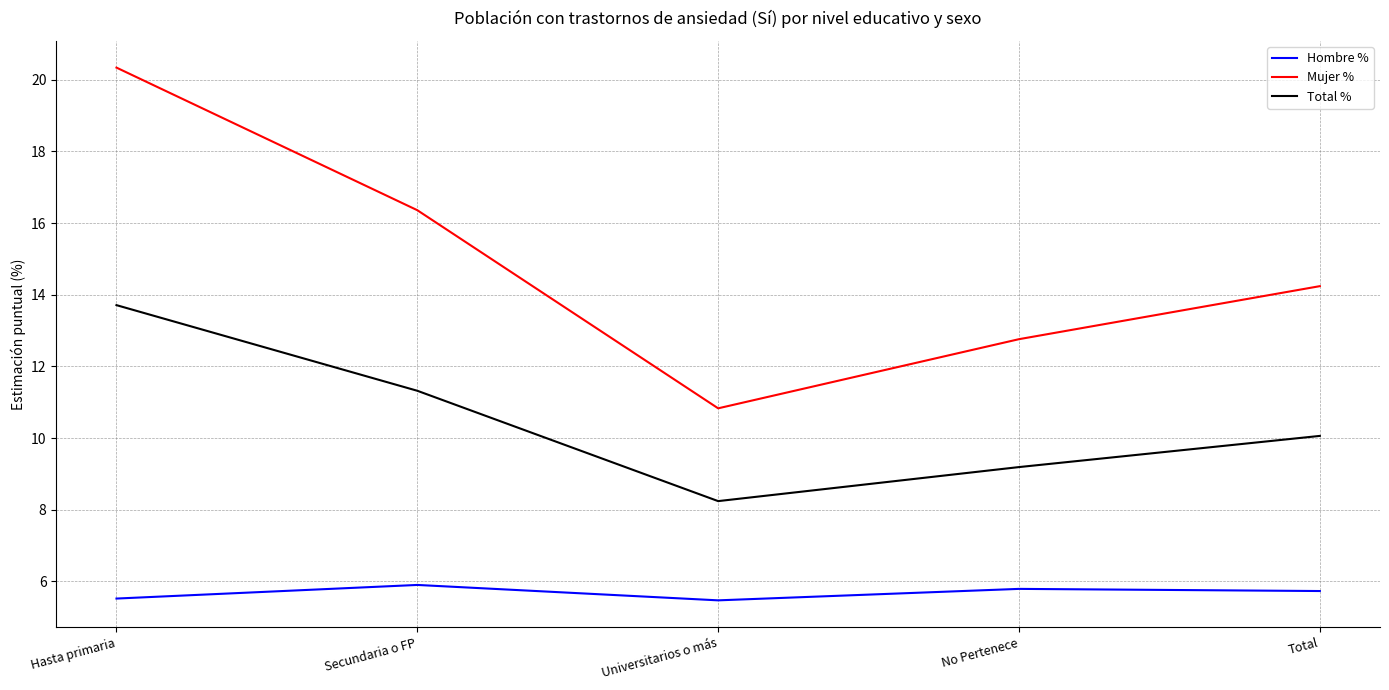

Which category has the highest value in the Total % series?

Hasta primaria